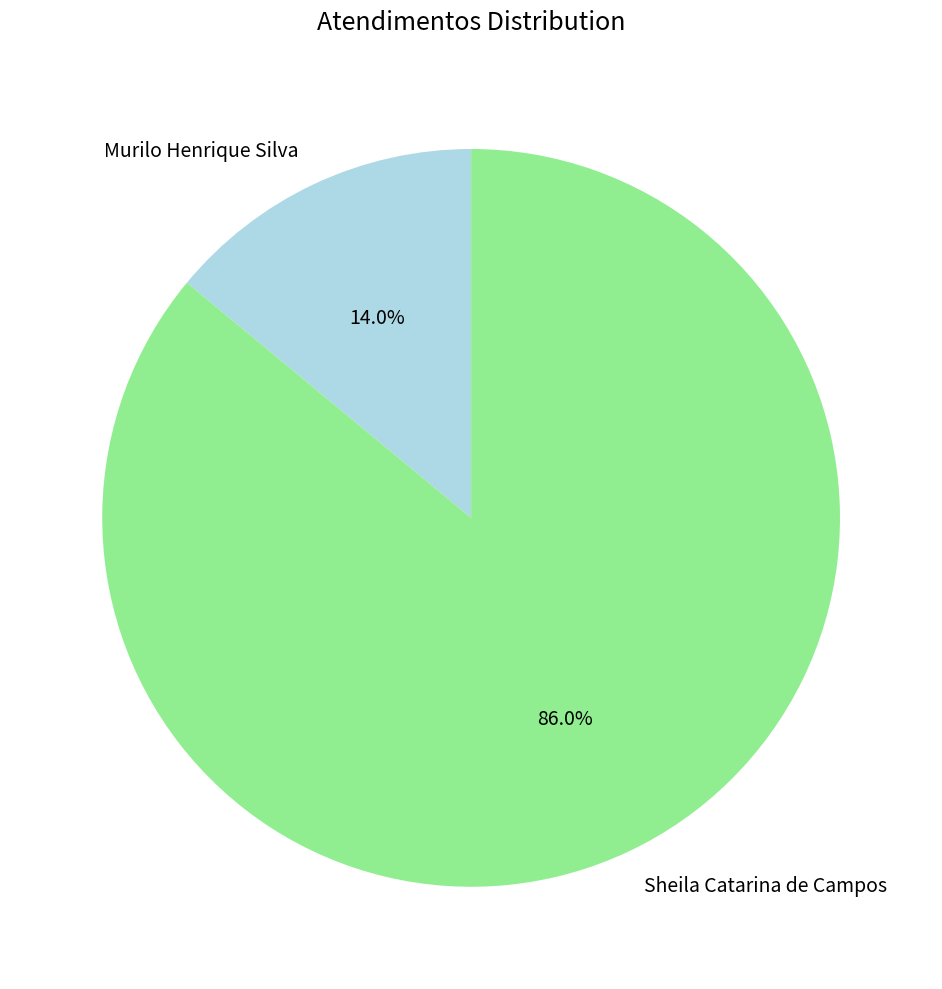

How many segments does this pie chart have?

2